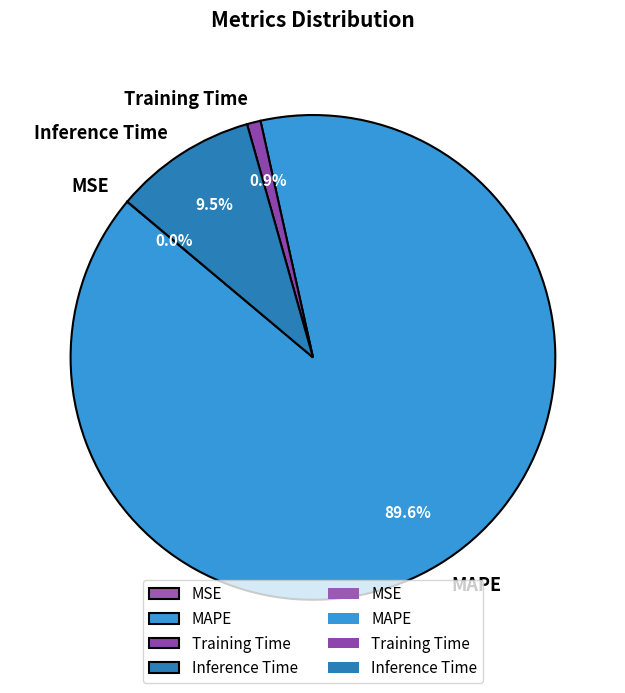

What portion of the pie excludes Inference Time?

90.5%